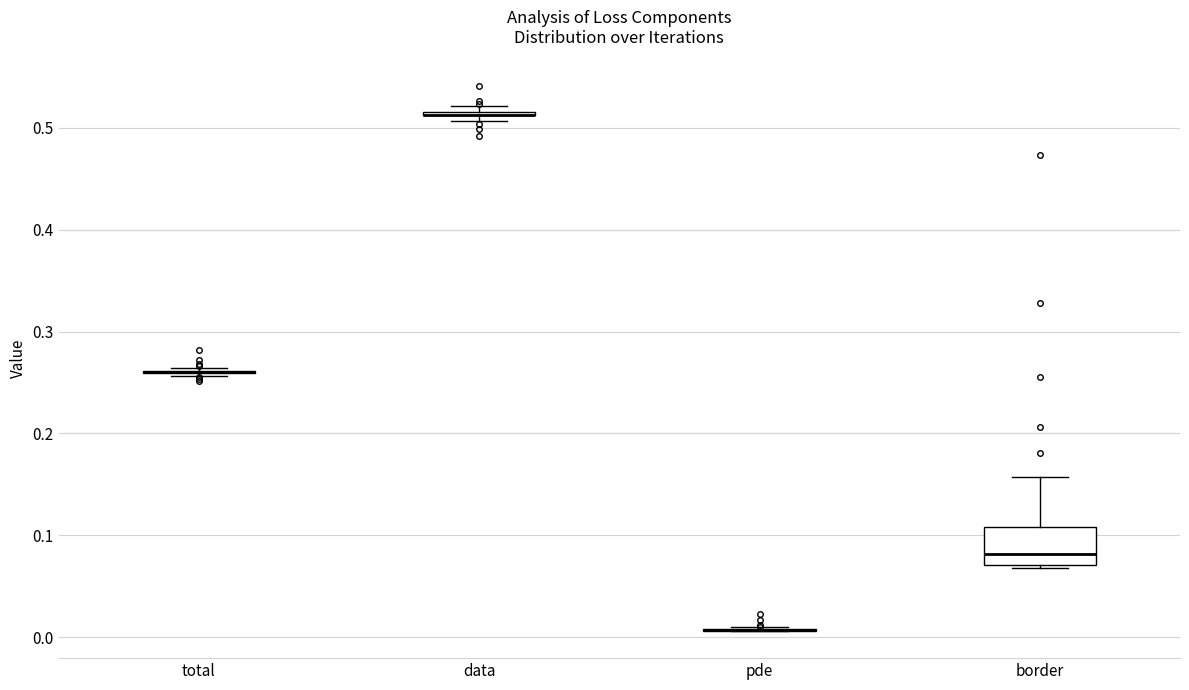

Which box is the tallest, from its lower edge to its upper edge?

border